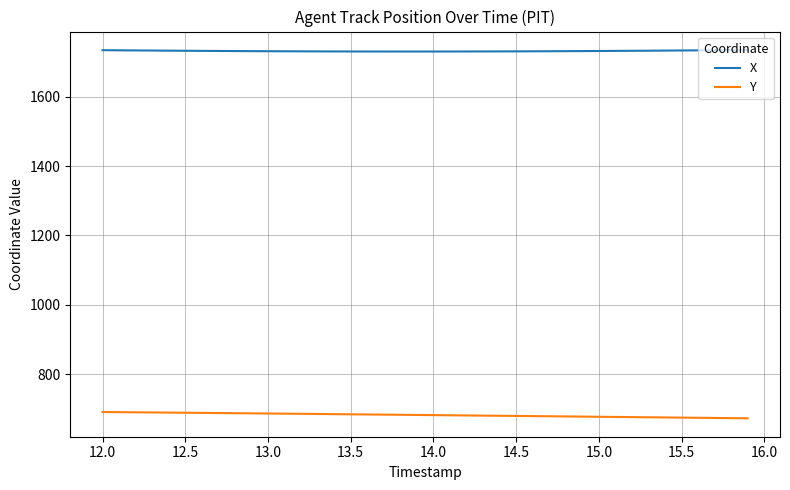

What is the lowest value of the X series?

1730.3